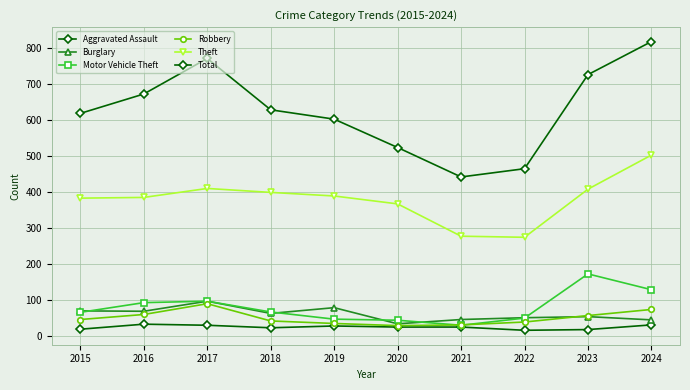

True or false: Burglary and Aggravated Assault intersect in this chart.

False